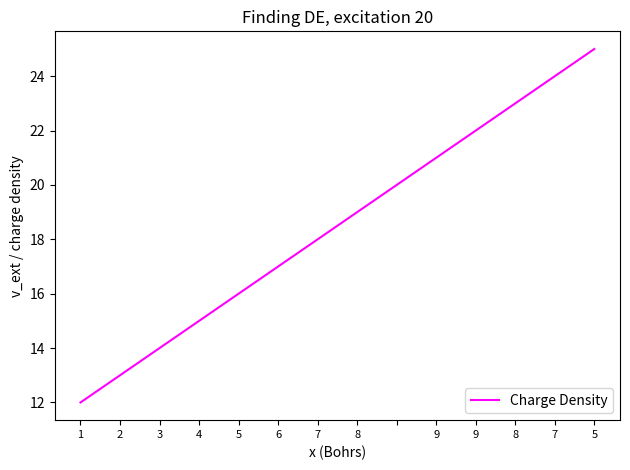

What is the greatest value displayed?

25